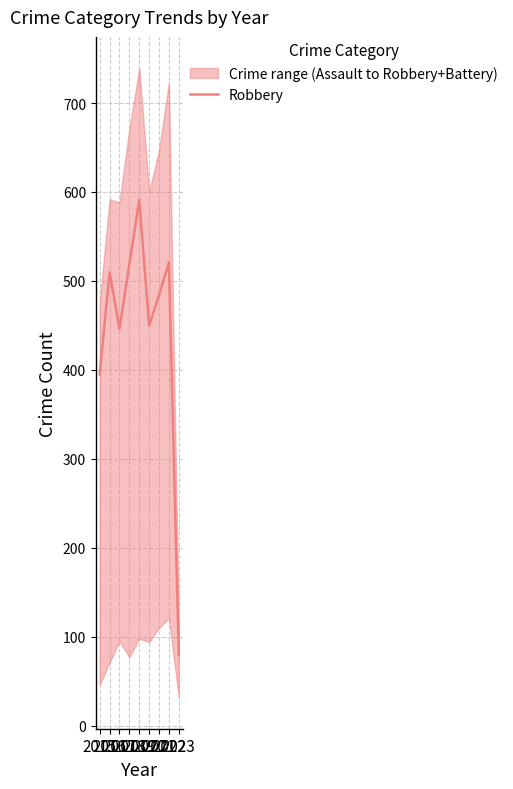

How many lines are shown in the chart?

1